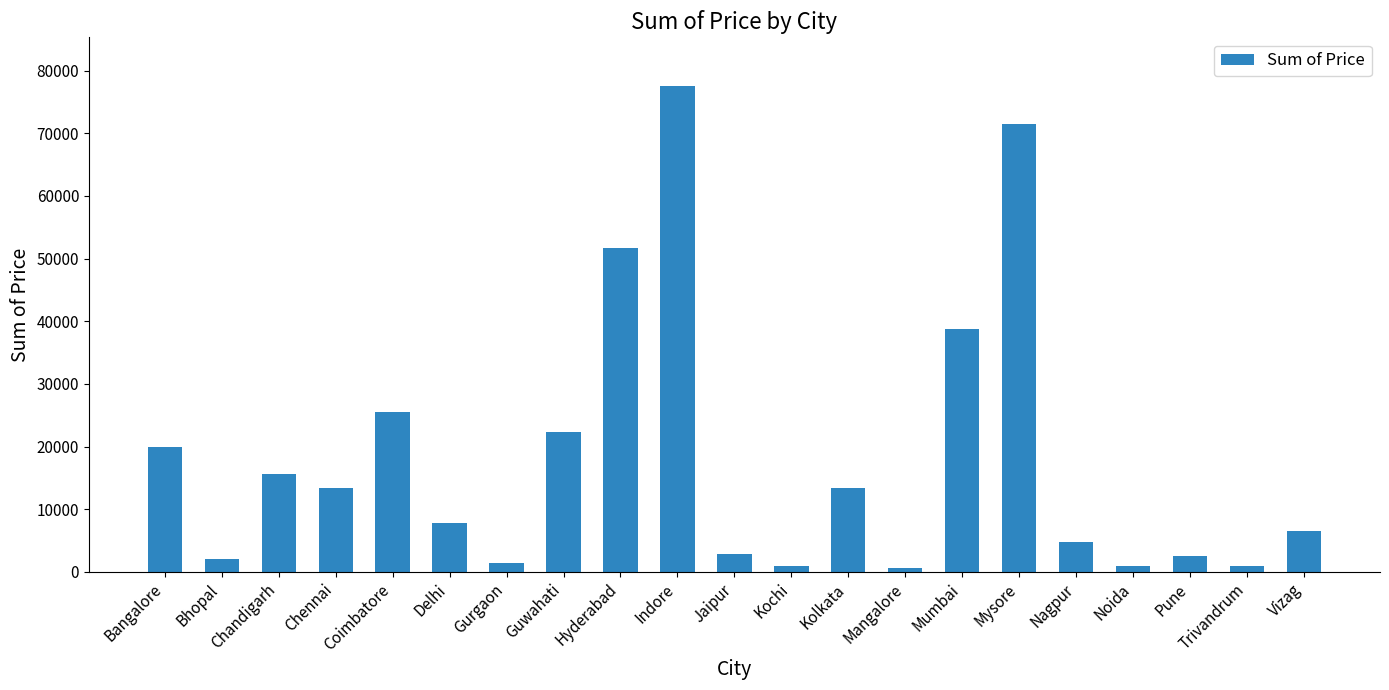

The value at Chandigarh is 15590.0. True or false?

True